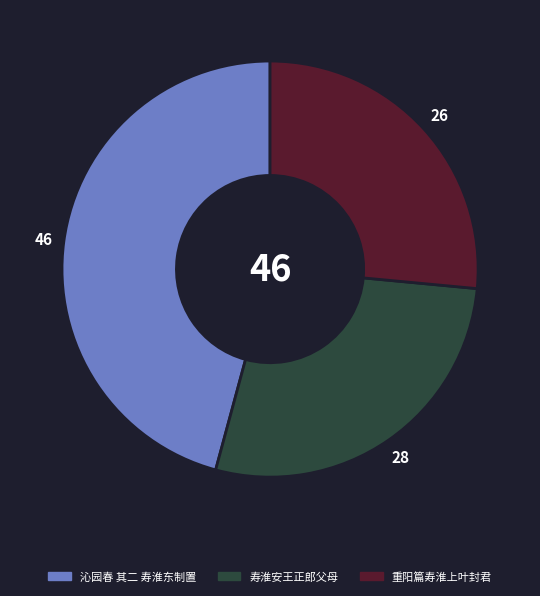

Does 重阳篇寿淮上叶封君 account for over 50% of the chart?

No